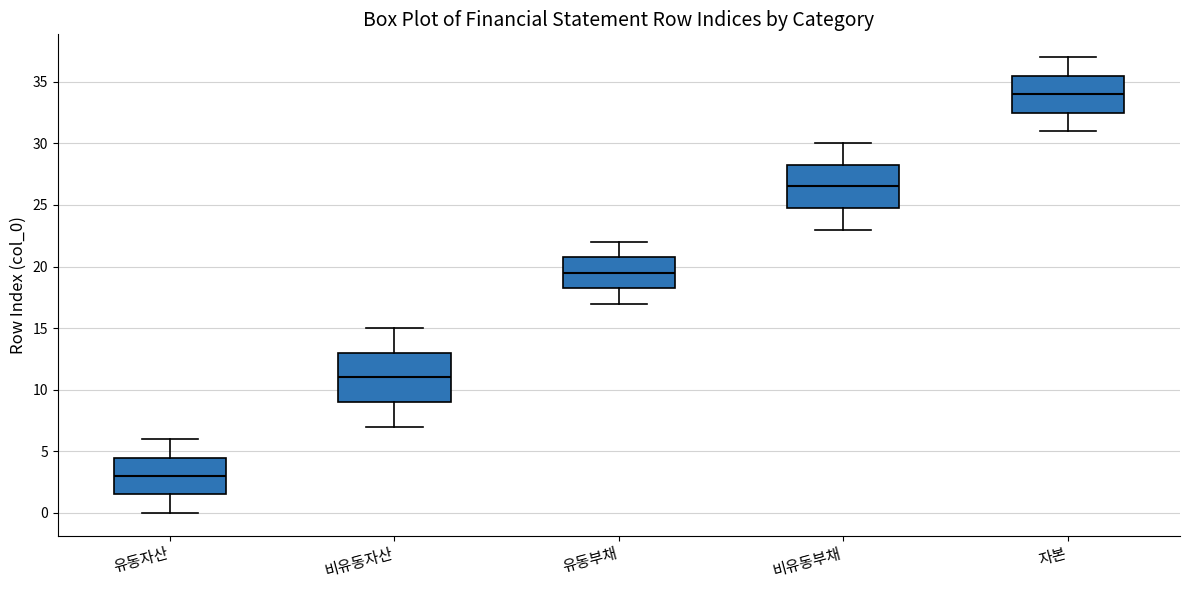

Reading left to right, transcribe this box plot: for each box, give where its median line is, the range the box spans, and where its two whiskers end, as read against the y-axis. The values are not printed on the chart, so give them approximately, as read against the axis.

유동자산: median 3.0, box 1.5 to 4.5, whiskers 0.0 to 6.0
비유동자산: median 11.0, box 9.0 to 13.0, whiskers 7.0 to 15.0
유동부채: median 19.5, box 18.5 to 21.0, whiskers 17.0 to 22.0
비유동부채: median 26.5, box 25.0 to 28.5, whiskers 23.0 to 30.0
자본: median 34.0, box 32.5 to 35.5, whiskers 31.0 to 37.0